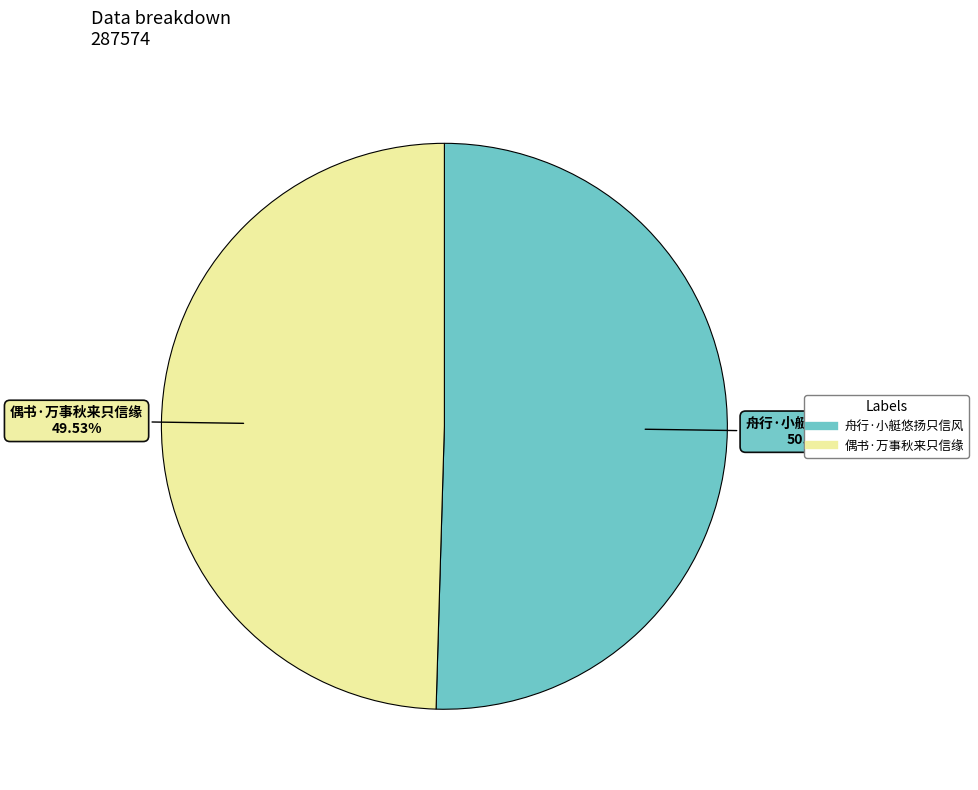

Combined, what portion of the pie is 舟行·小艇悠扬只信风 and 偶书·万事秋来只信缘?

100.0%